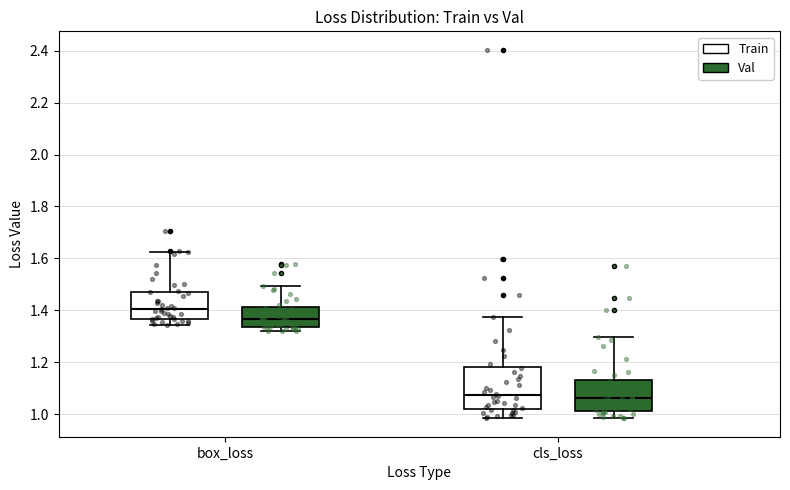

Where does the median line of the box for box_loss (Train) sit on the y-axis? The values are not printed on the chart, so give them approximately, as read against the axis.

1.40